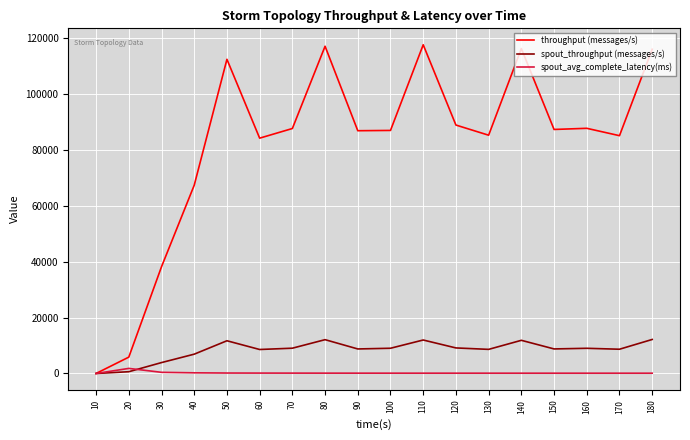

Where is spout_throughput (messages/s) nearest to the value 6084?

40